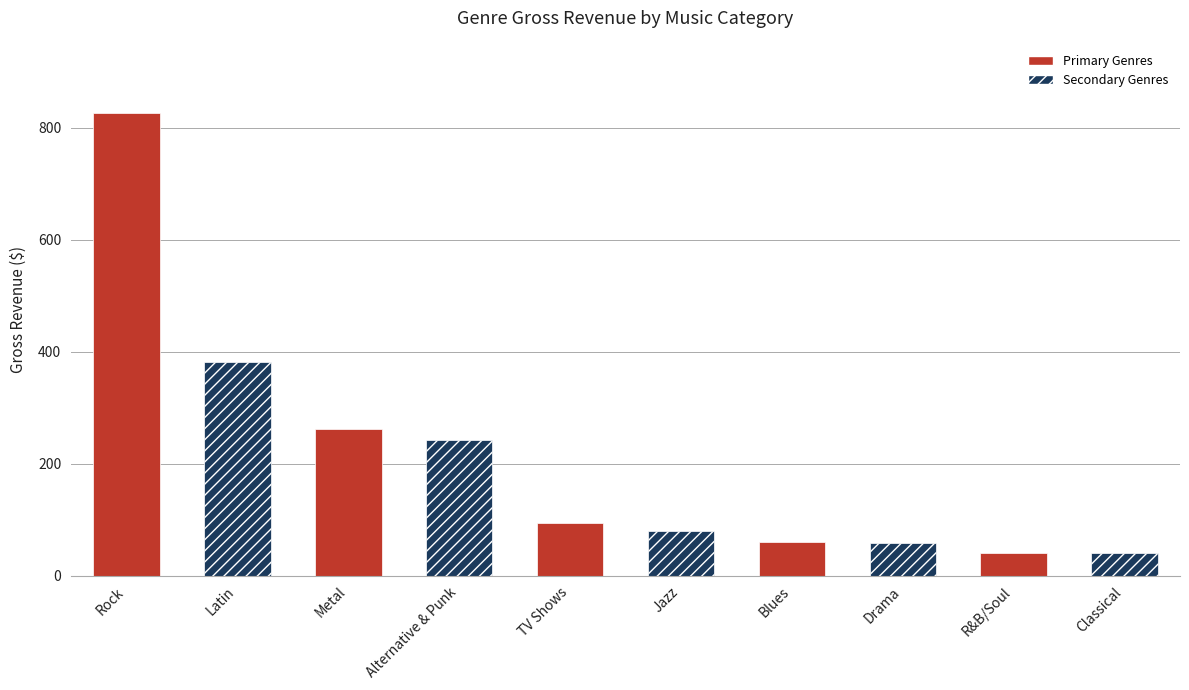

The value at Jazz is 79.2. True or false?

True